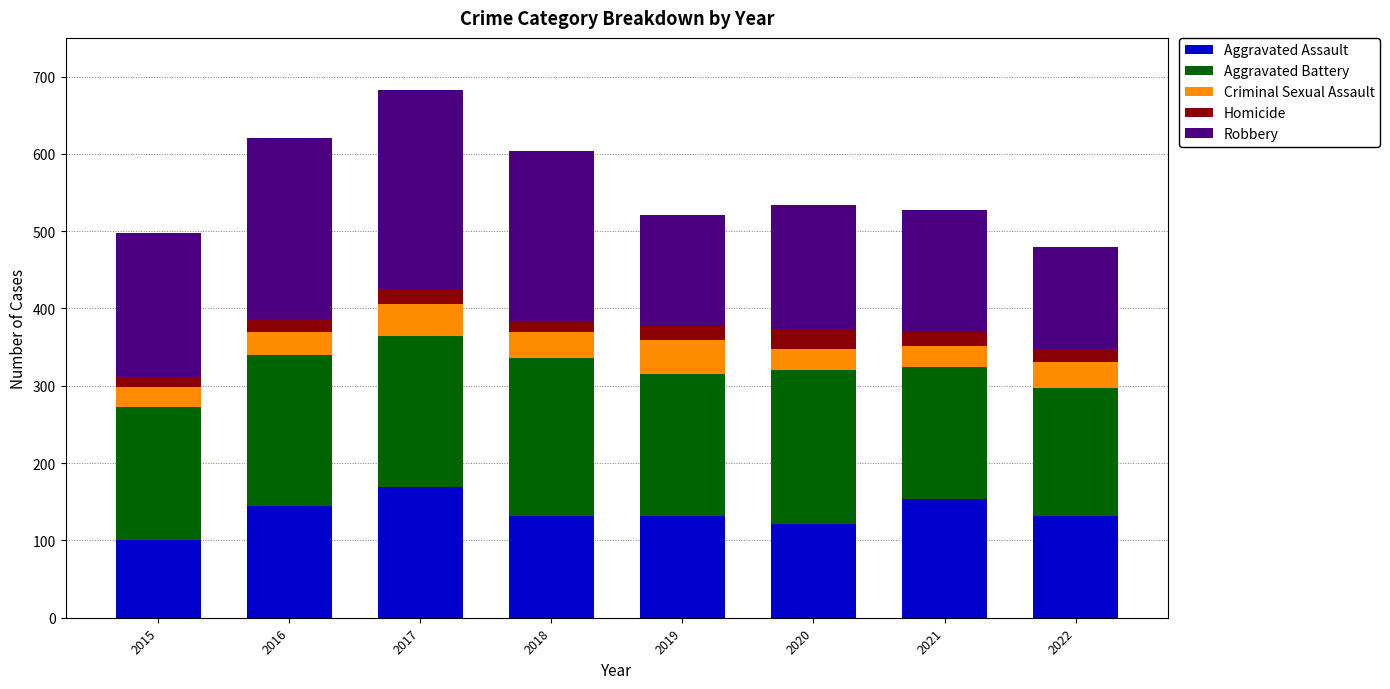

What are all the series names shown in the legend?

Aggravated Assault, Aggravated Battery, Criminal Sexual Assault, Homicide, Robbery